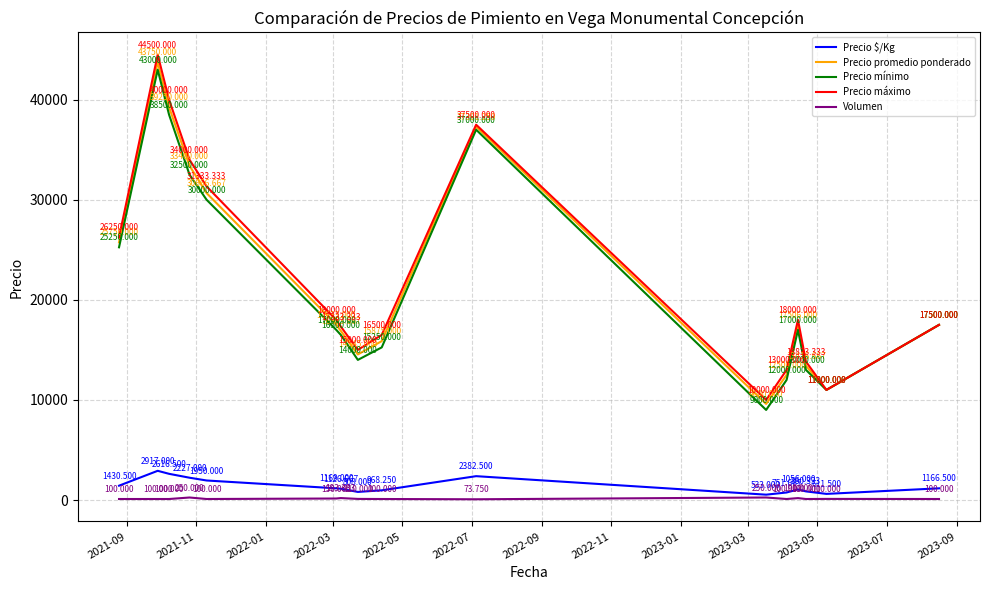

Rank the series by their maximum value, from highest to lowest.

Precio máximo, Precio promedio ponderado, Precio mínimo, Precio $/Kg, Volumen